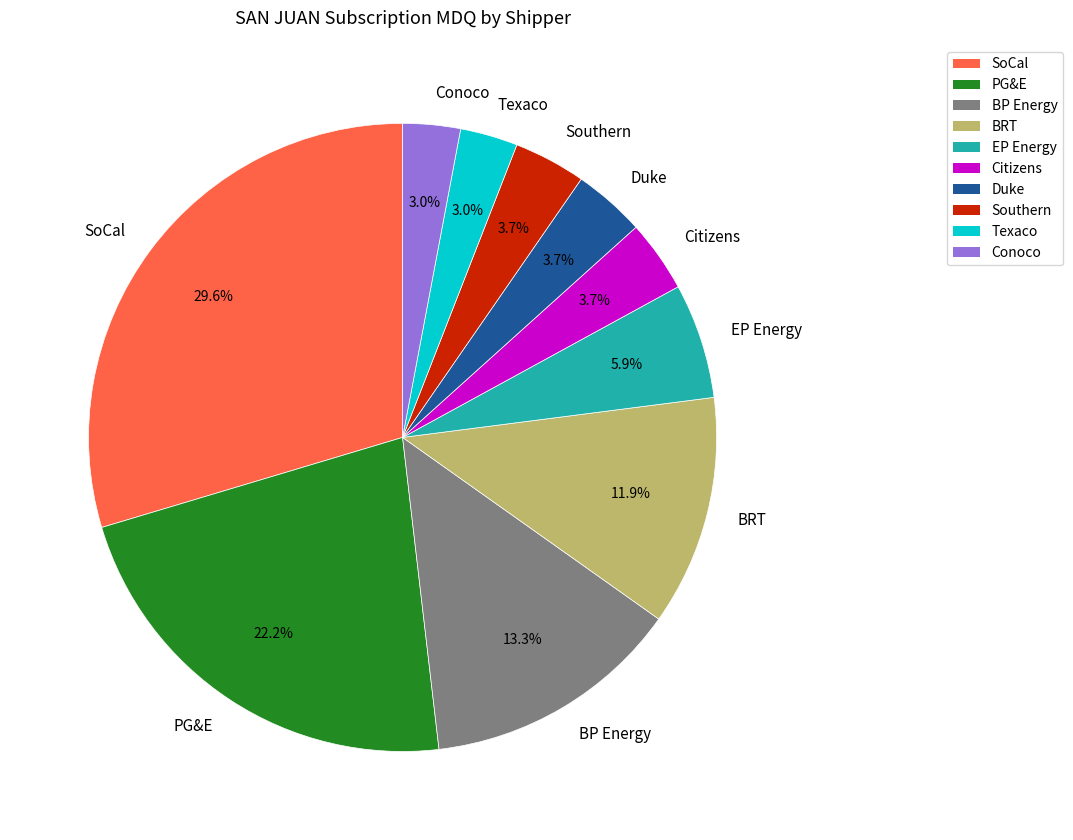

Which slice is the largest?

SoCal